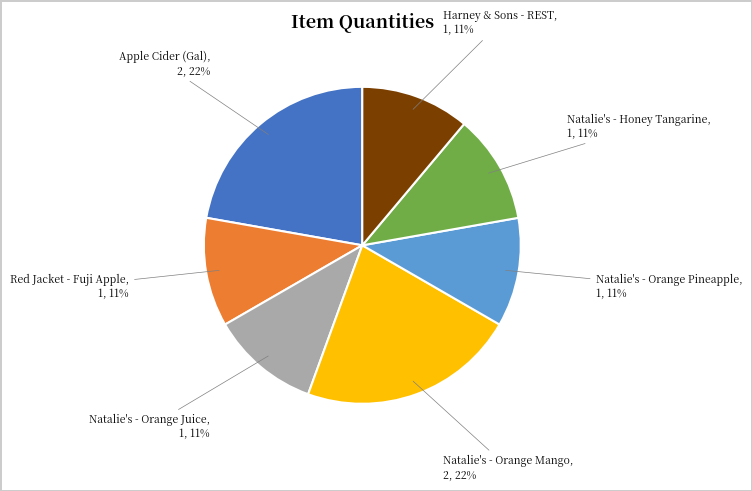

To the nearest percent, what is the combined percentage of Natalie's - Orange Pineapple and Natalie's - Orange Mango?

33%